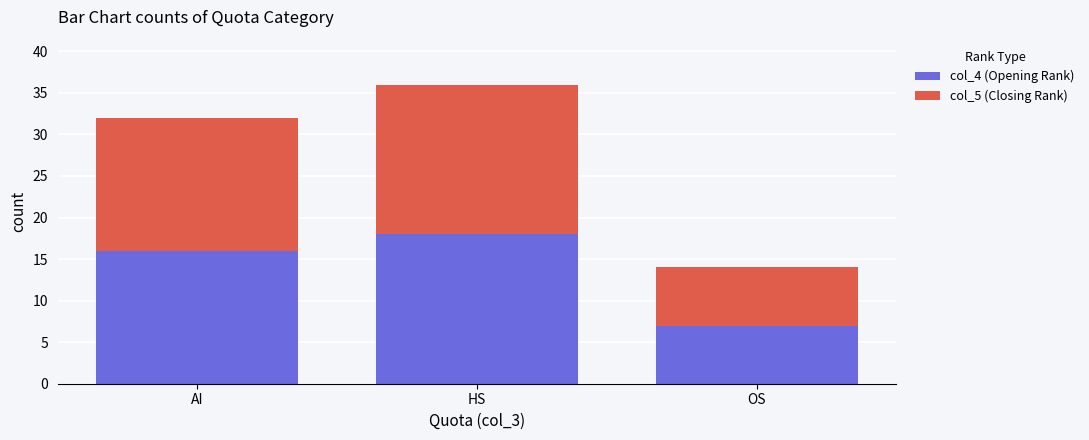

What is the value of the col_4 (Opening Rank) bar at the 2nd from the left?

18